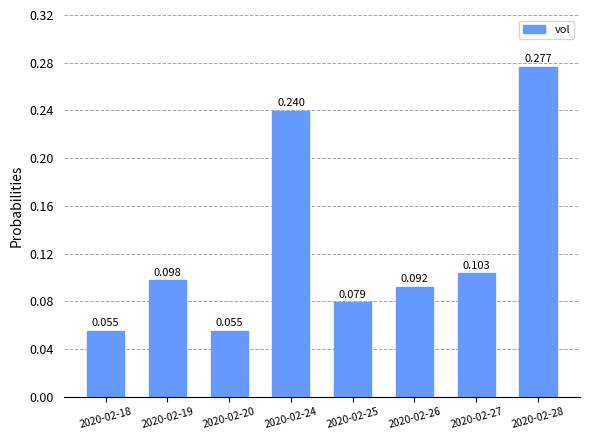

How many bars are there in total?

8